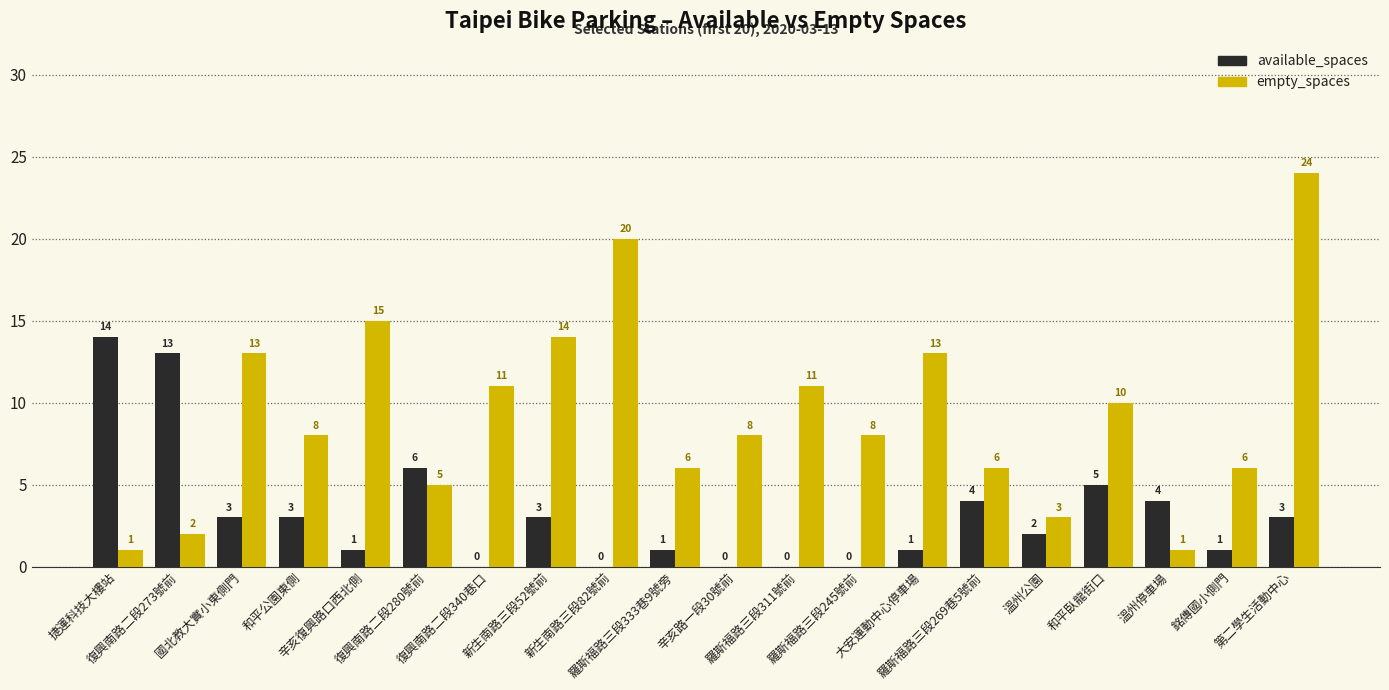

What is the total value across all series at 第二學生活動中心?

27